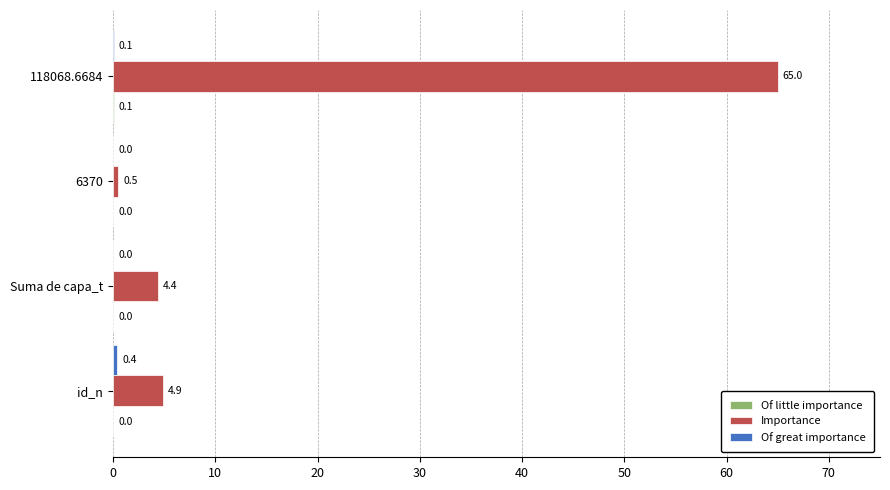

Which series has the largest total across all categories?

Importance